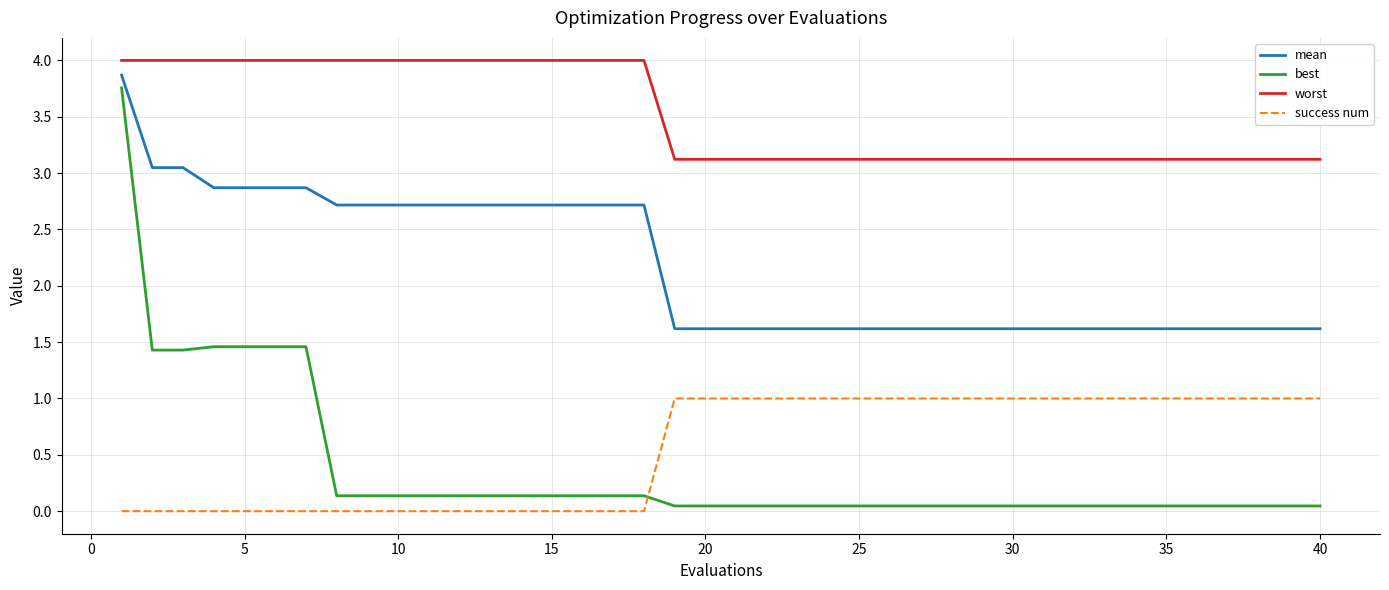

Which series has the largest range (max minus min)?

best